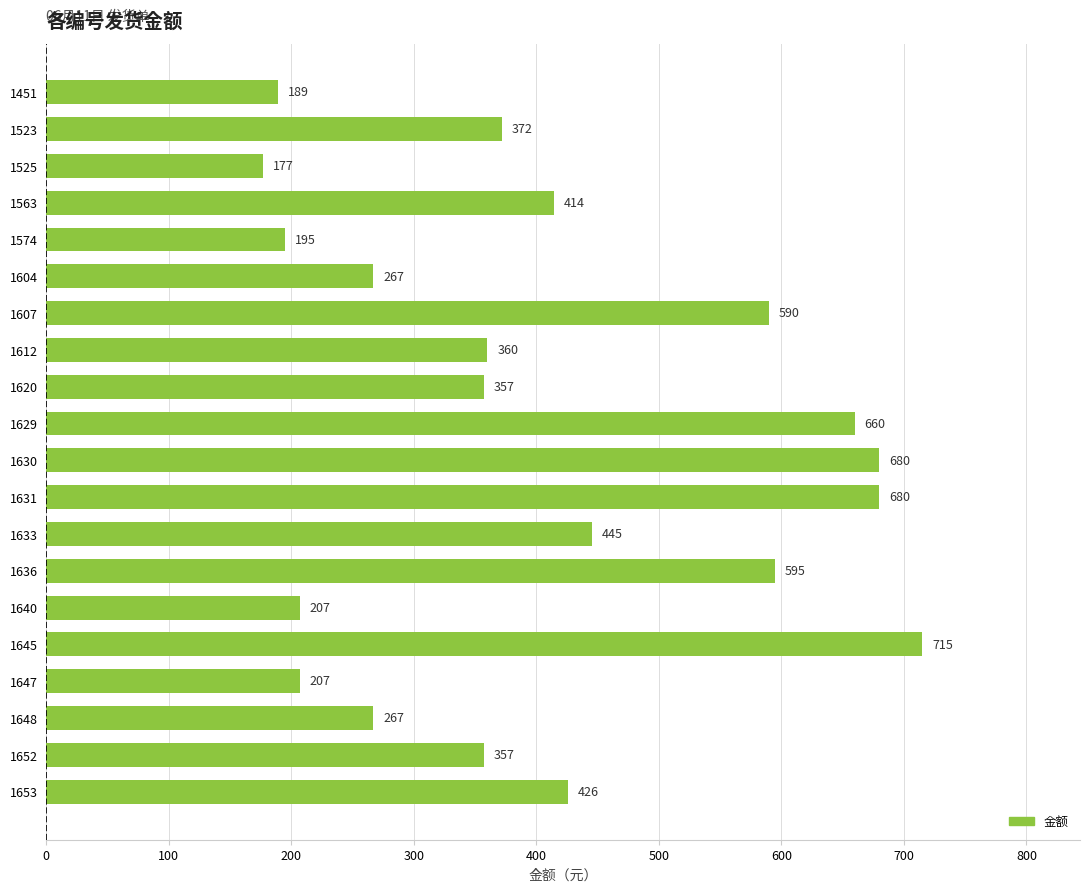

Are the bars grouped side by side (vs. stacked)?

No